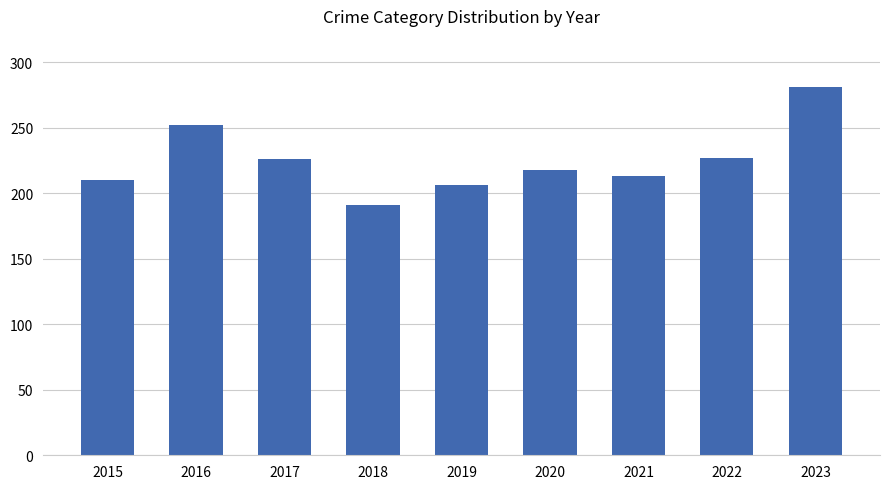

What is the maximum value shown in the chart?

281